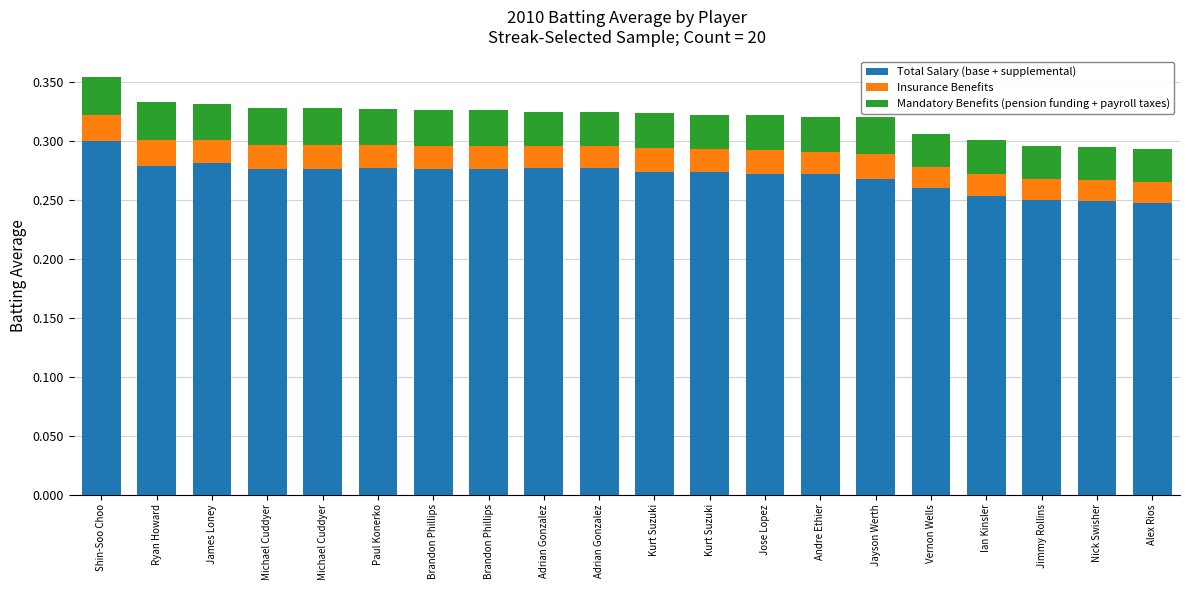

At which category is the sum across all series the highest?

Shin-Soo Choo